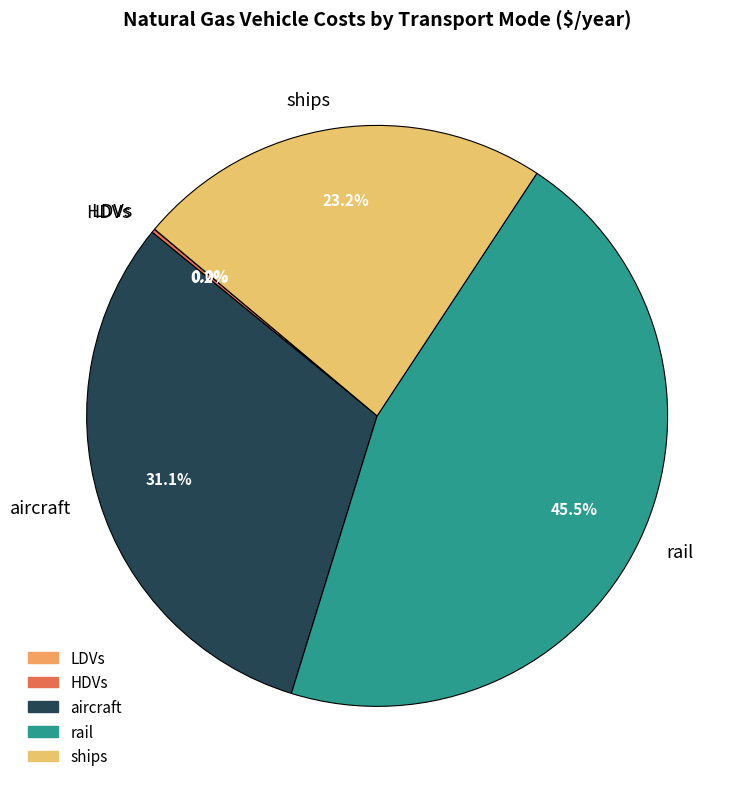

Which has a higher value, aircraft or rail?

rail